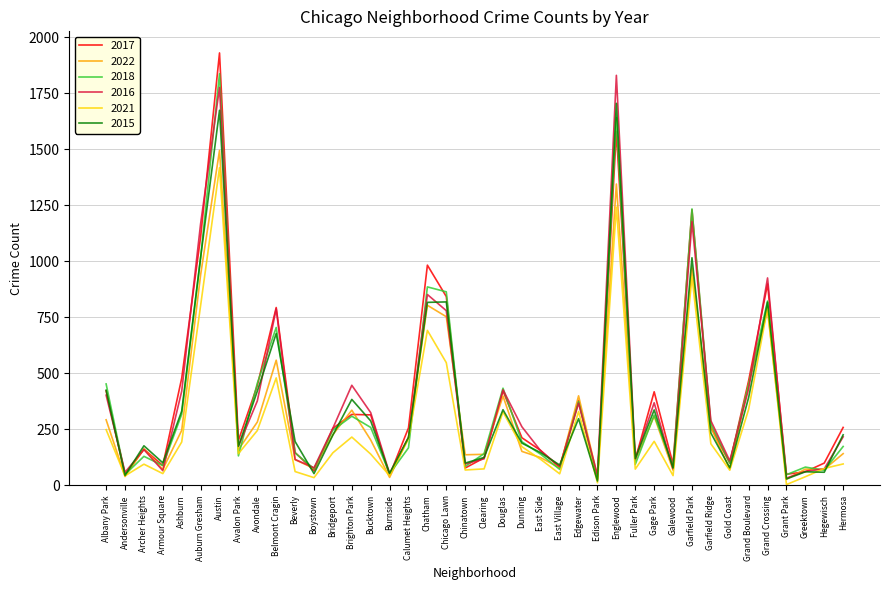

What position from the left is Chatham?

18